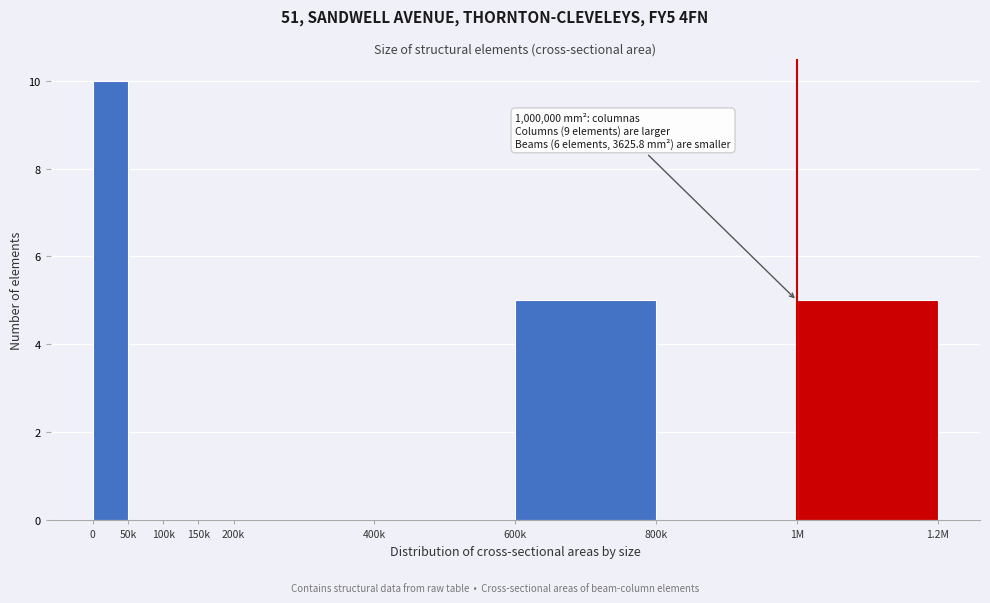

Reading left to right, list all the values displayed in this chart.

0=10	50k=0	100k=0	150k=0	200k=0	400k=0	600k=5	800k=0	1M=5